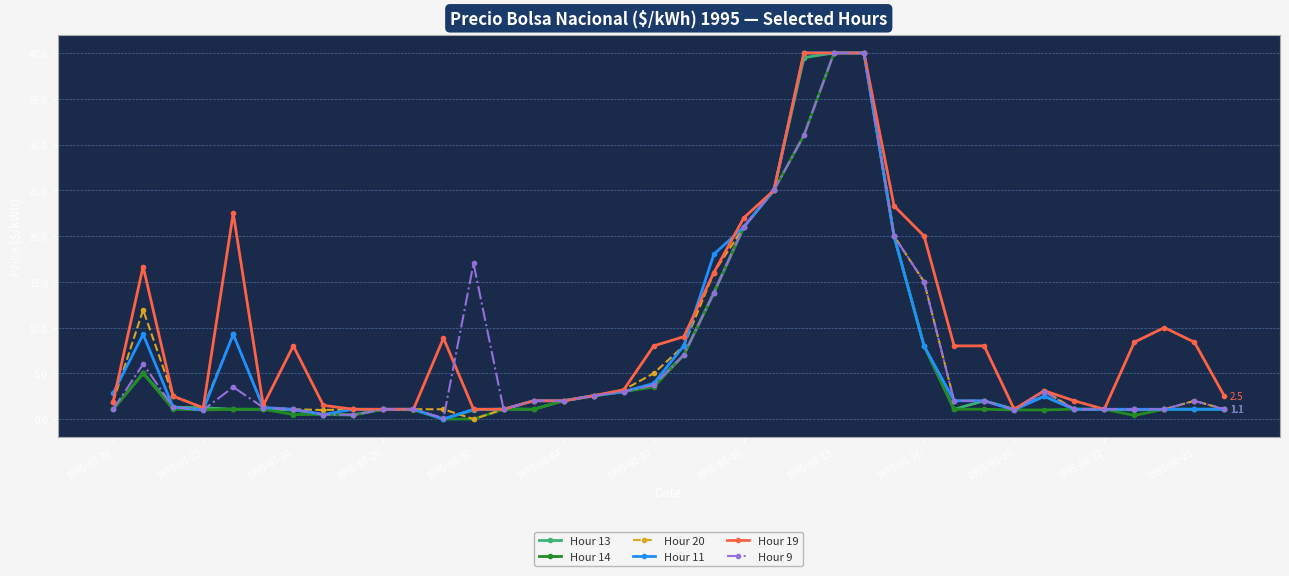

What is the lowest value of the Hour 19 series?

1.1